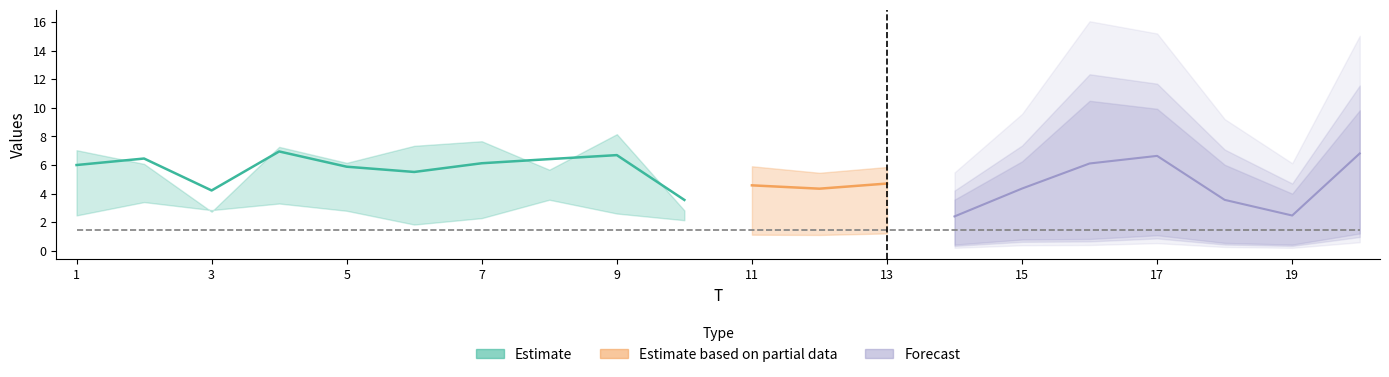

How many lines are shown in the chart?

3